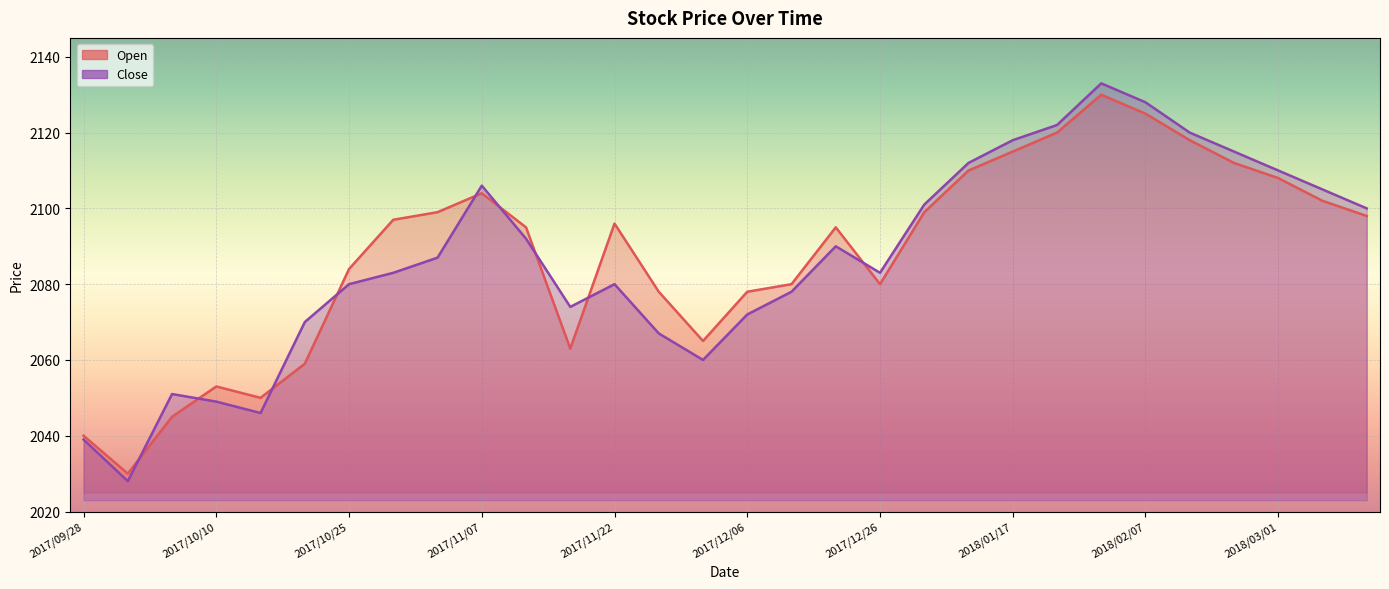

Rank the categories by Close value from lowest to highest.

2017/10/02, 2017/09/28, 2017/10/16, 2017/10/10, 2017/10/06, 2017/12/01, 2017/11/27, 2017/10/20, 2017/12/06, 2017/11/16, 2017/12/11, 2017/10/25, 2017/11/22, 2017/10/30, 2017/12/26, 2017/11/02, 2017/12/18, 2017/11/10, 2018/03/15, 2018/01/03, 2018/03/08, 2017/11/07, 2018/03/01, 2018/01/10, 2018/02/22, 2018/01/17, 2018/02/14, 2018/01/24, 2018/02/07, 2018/01/31